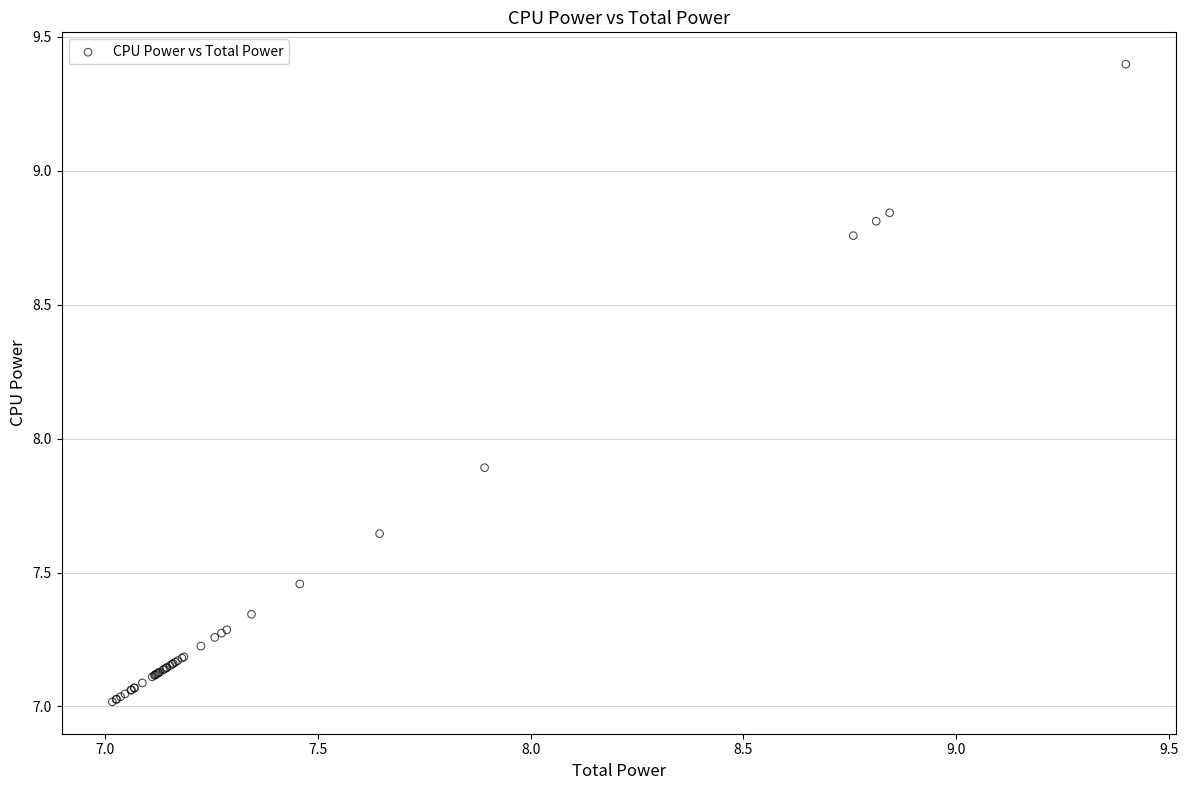

What Y value in the scatter plot is closest to 8?

7.9